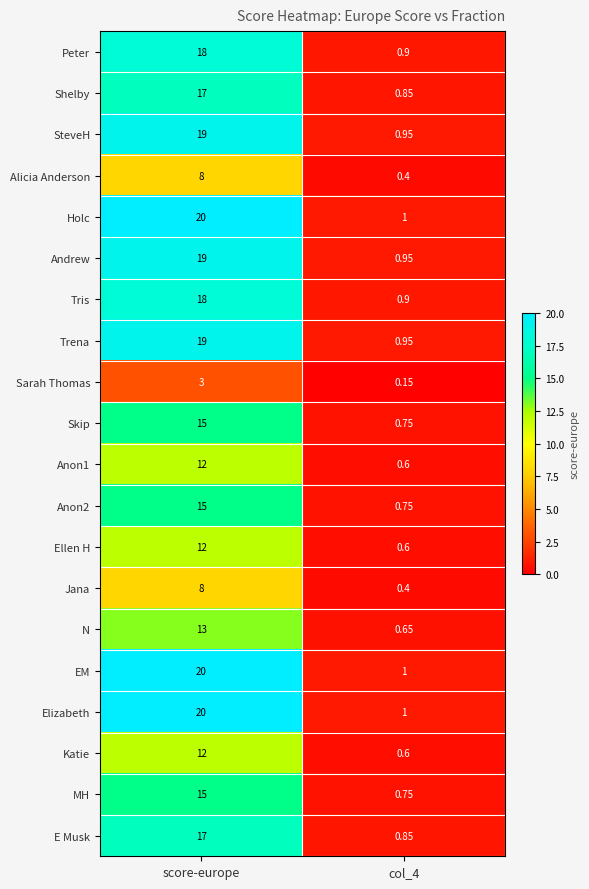

At how many categories does at least one series exceed 9?

1